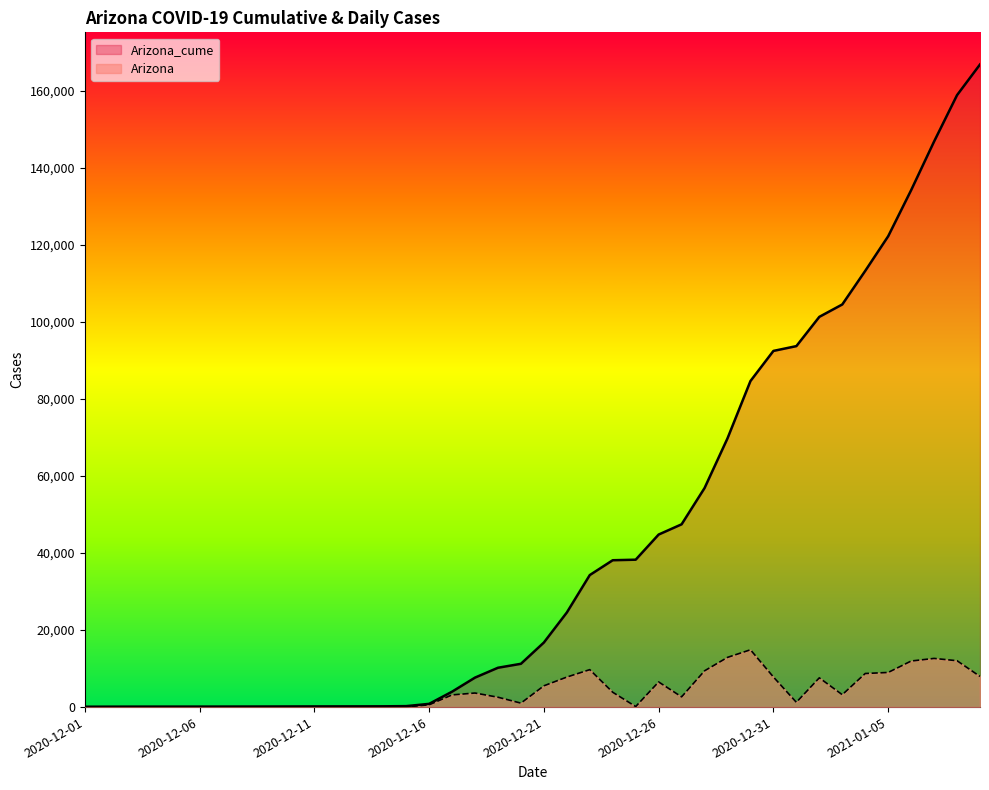

Does the chart display data point markers on the line(s)?

No